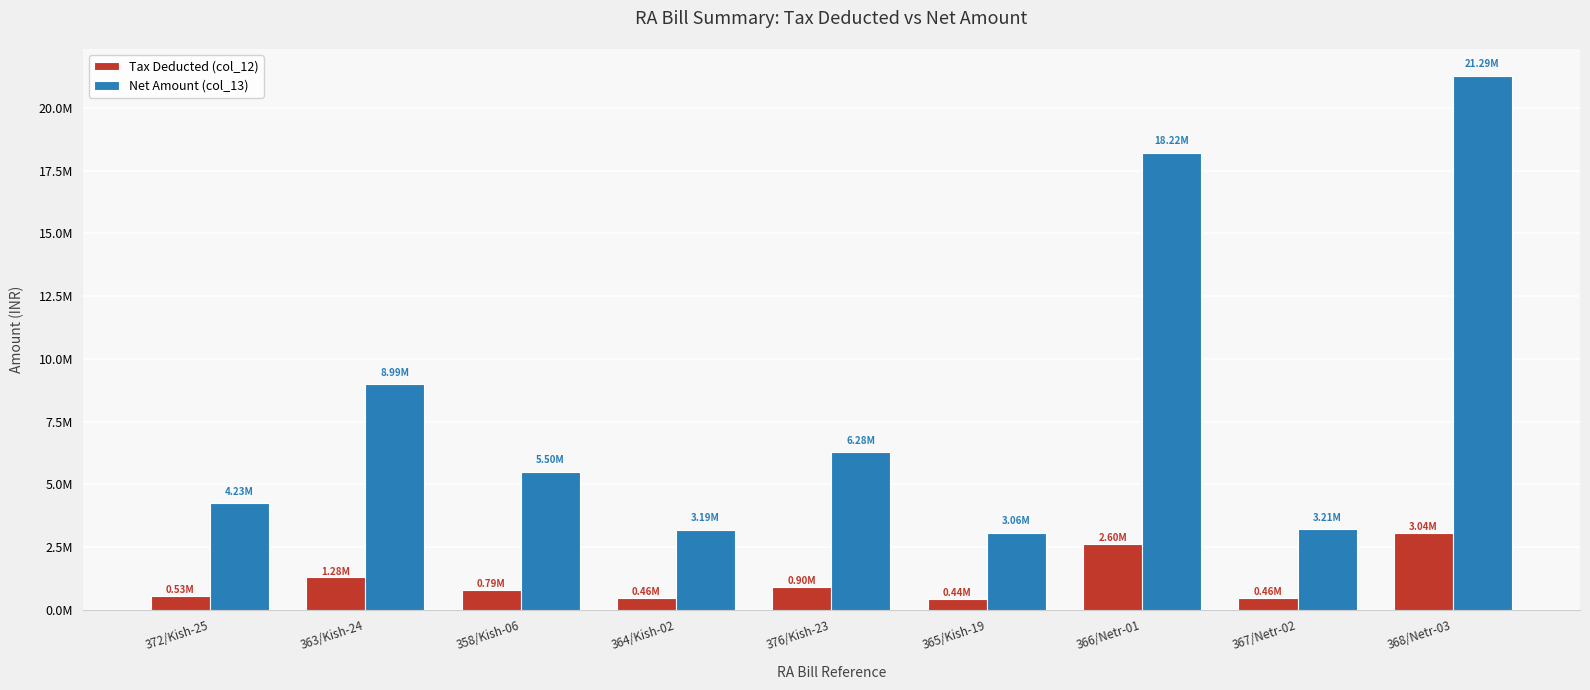

Reading right to left, what are all the values shown in this chart?

Tax Deducted (col_12): 3040943.0	458734.0	2603364.0	437413.0	896541.0	455942.0	786119.6	1284687.0	529073.0
Net Amount (col_13): 21286603.0	3211140.0	18223550.0	3061893.0	6275786.0	3191592.0	5502837.0	8992806.0	4232587.0